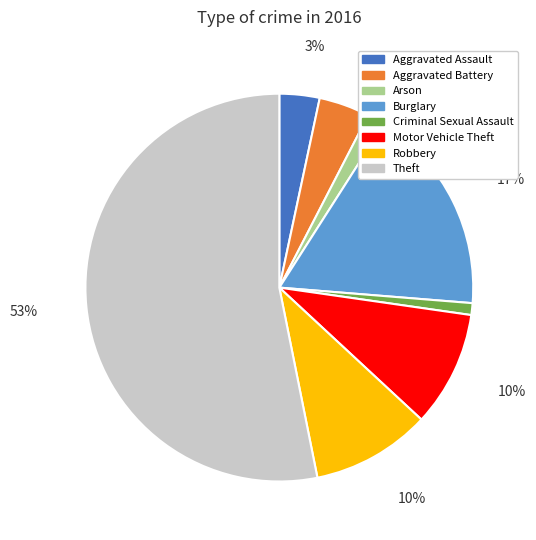

Between Burglary and Aggravated Assault, which is larger?

Burglary